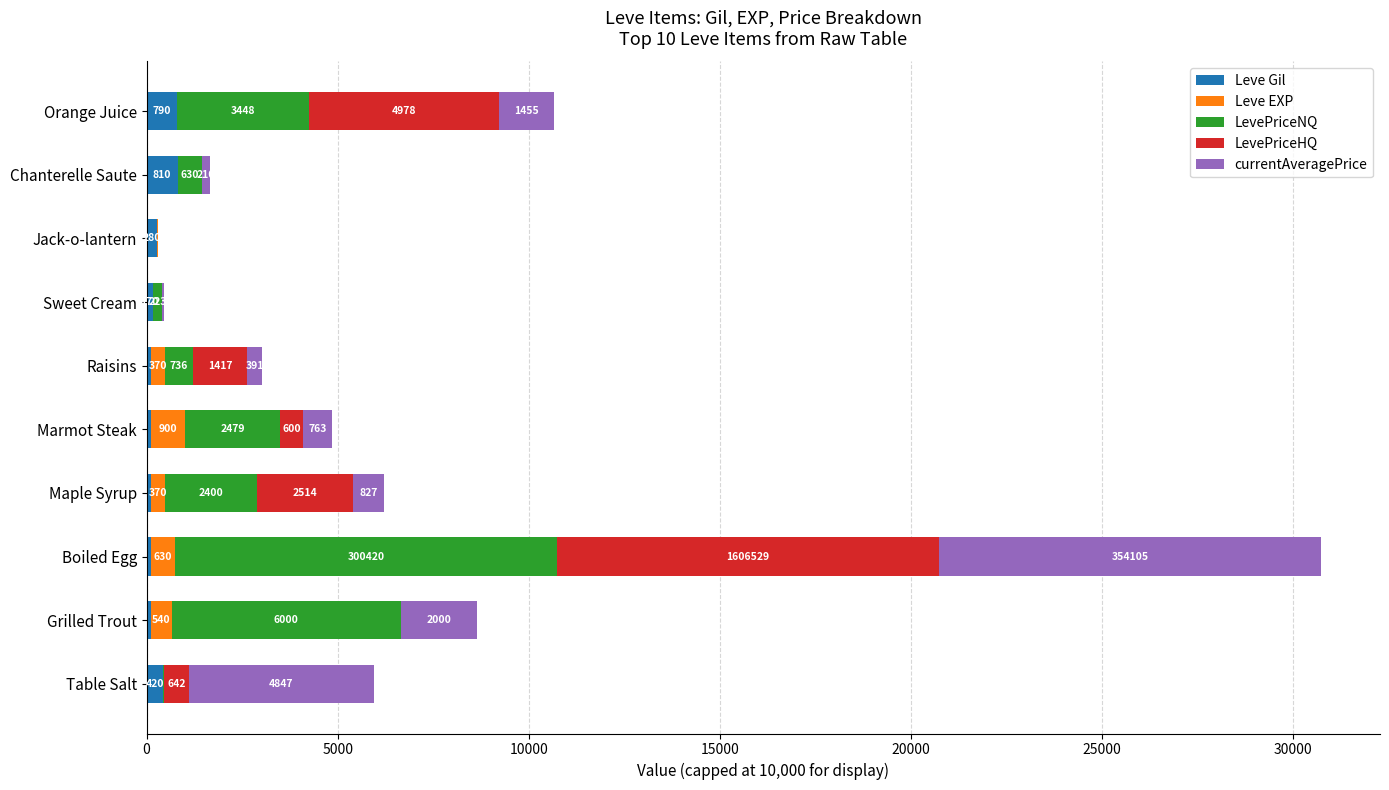

At which category is the sum across all series the highest?

Boiled Egg